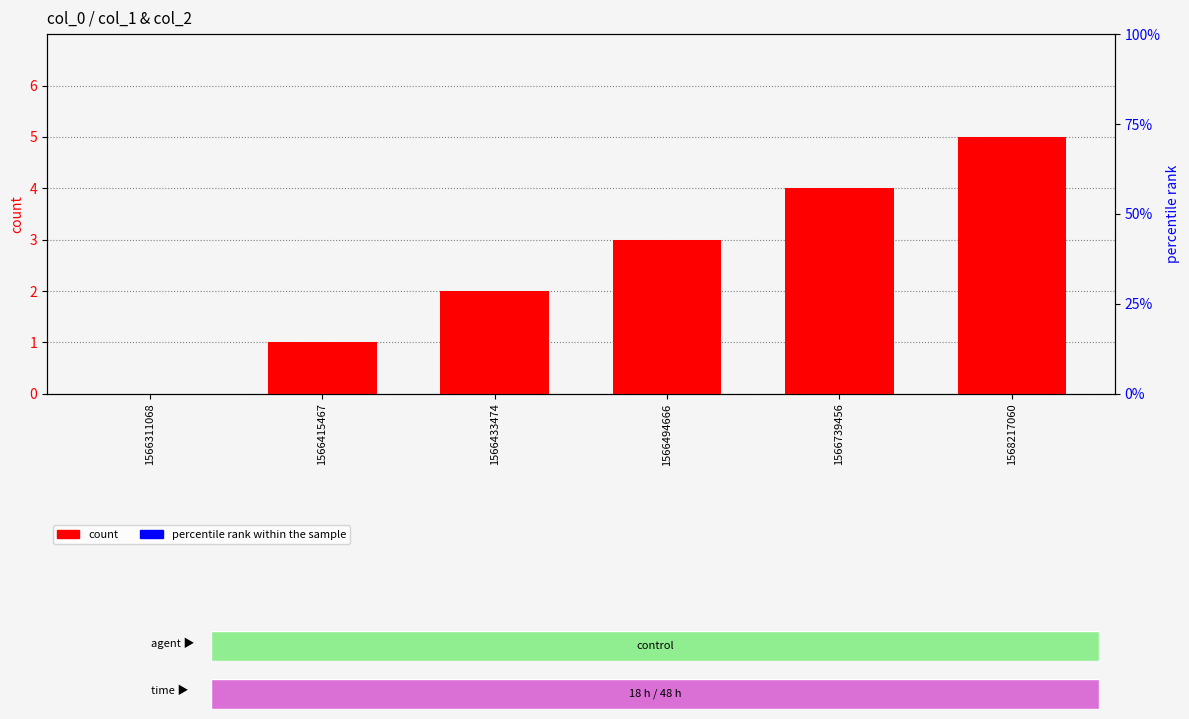

The percentile rank within the sample series shows 0 at 1566311068. True or false?

True